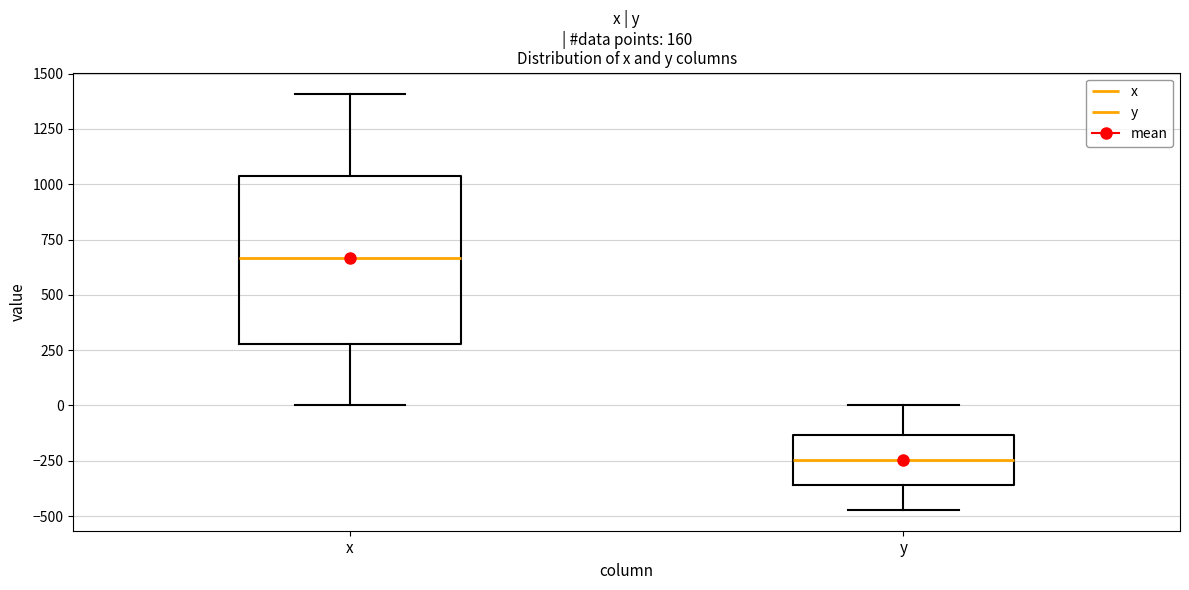

Where does the lower whisker of the box for x end on the y-axis? The values are not printed on the chart, so give them approximately, as read against the axis.

0